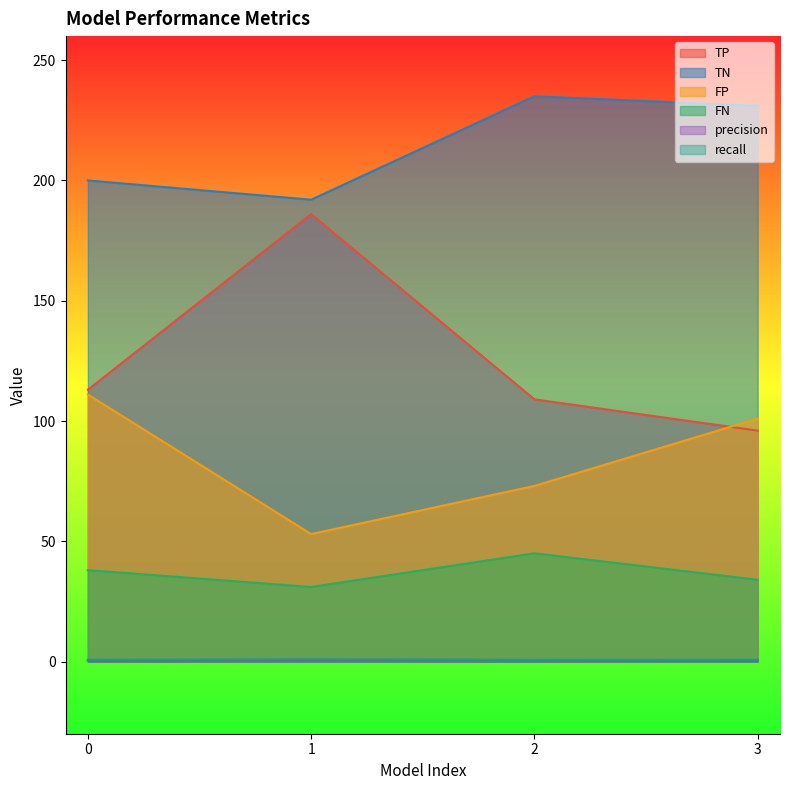

True or false: recall and FN cross at least once.

False